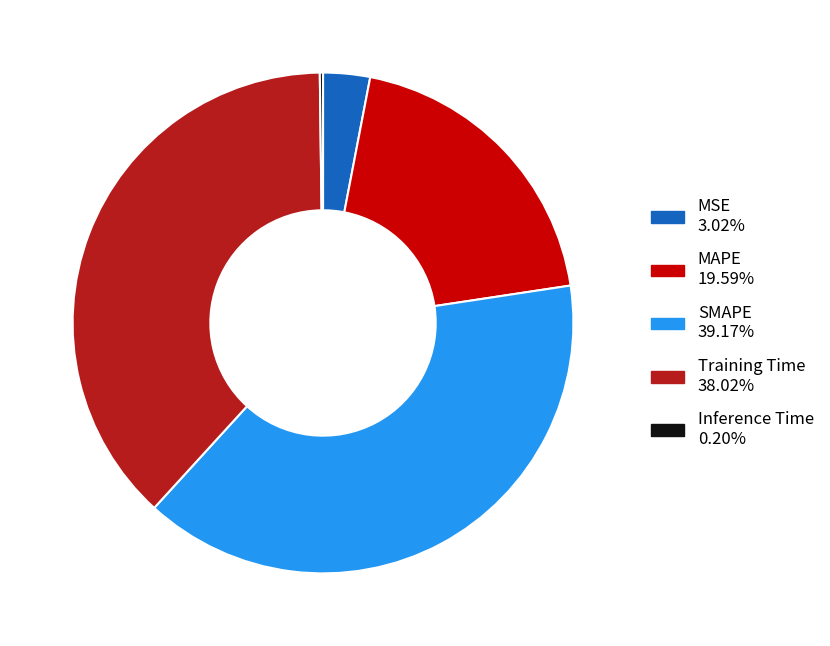

Does SMAPE account for over 50% of the chart?

No